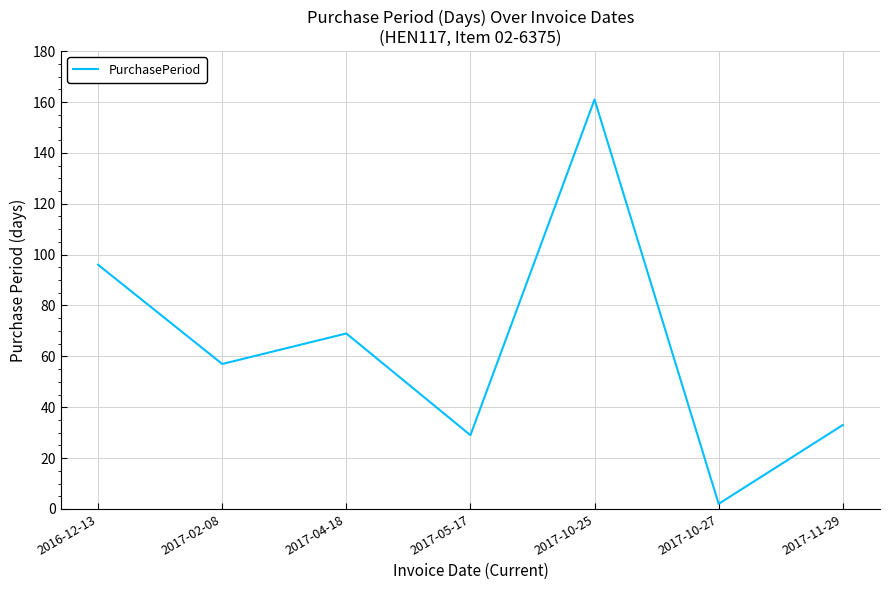

What is the average value?

64